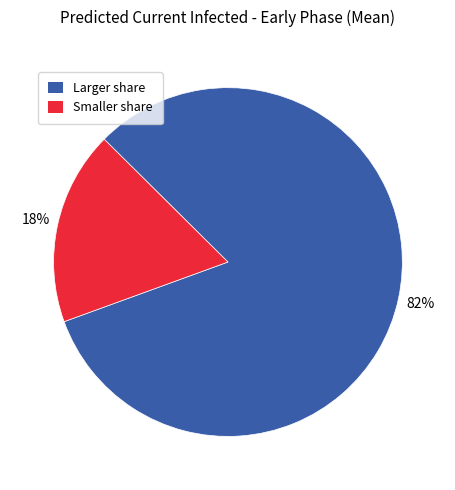

To the nearest percent, what is the average slice percentage?

50%